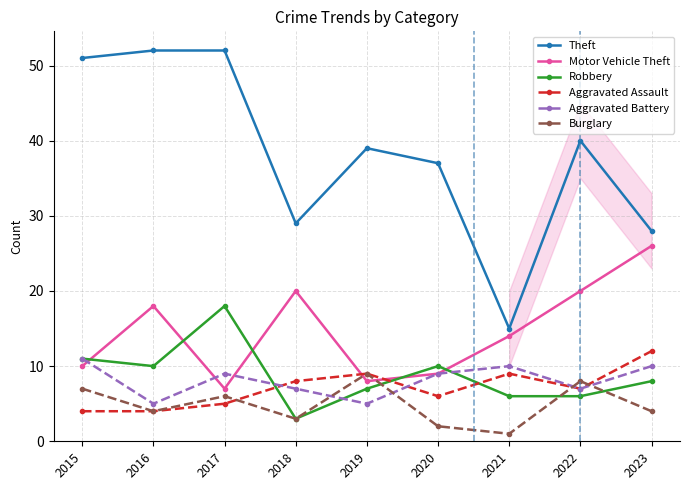

What is the value of the Aggravated Assault point at the 2nd from the left?

4